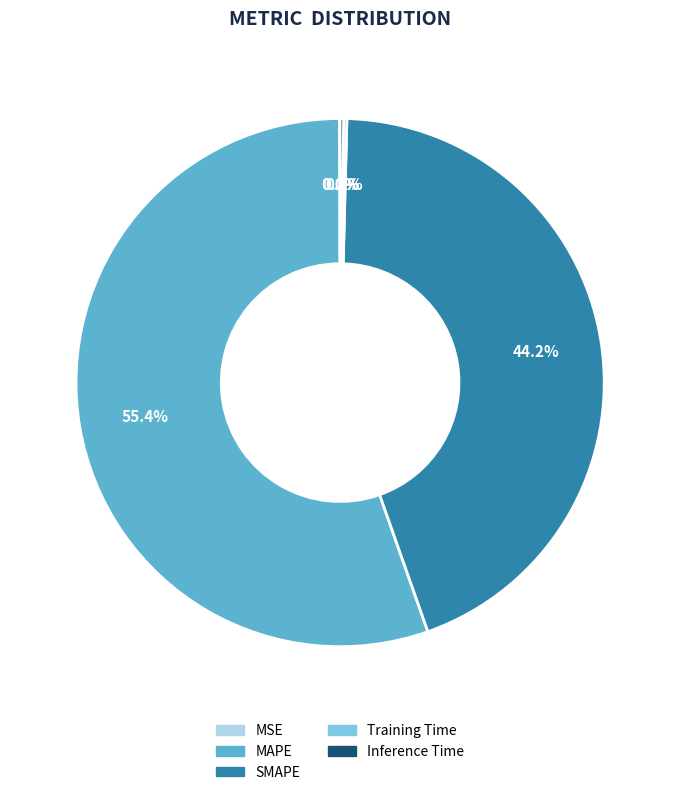

Which category has the biggest portion of the pie?

MAPE